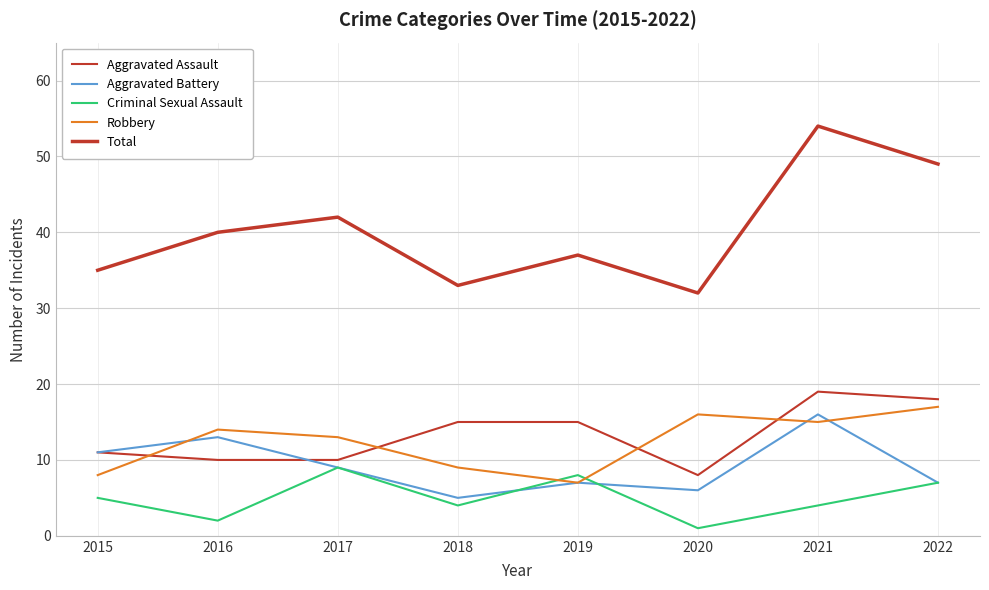

How many categories are shown in the chart?

8